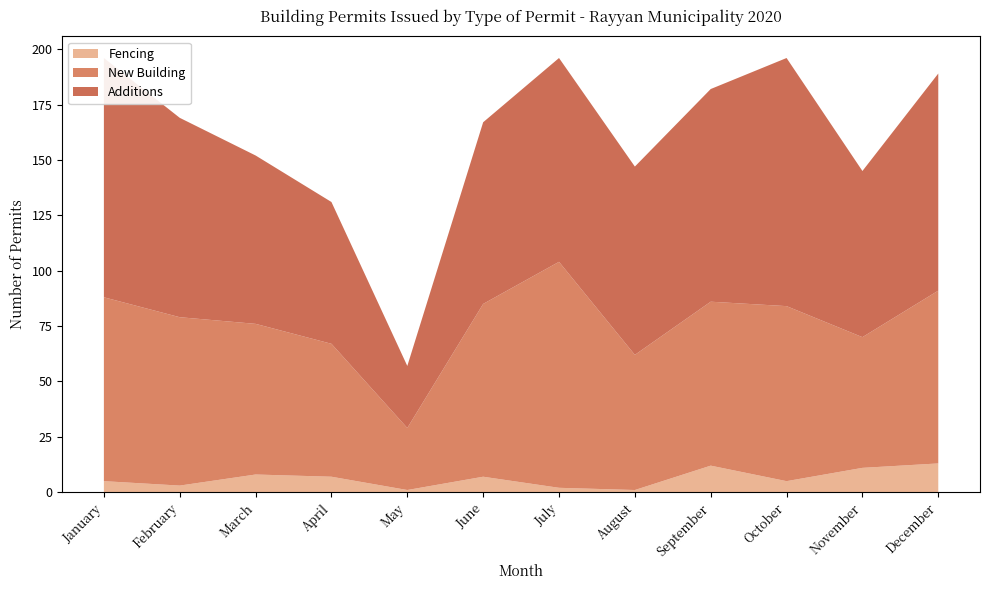

Reading left to right, list all the values displayed in this chart.

New Building: 83	76	68	60	28	78	102	61	74	79	59	78
Additions: 108	90	76	64	28	82	92	85	96	112	75	98
Fencing: 5	3	8	7	1	7	2	1	12	5	11	13